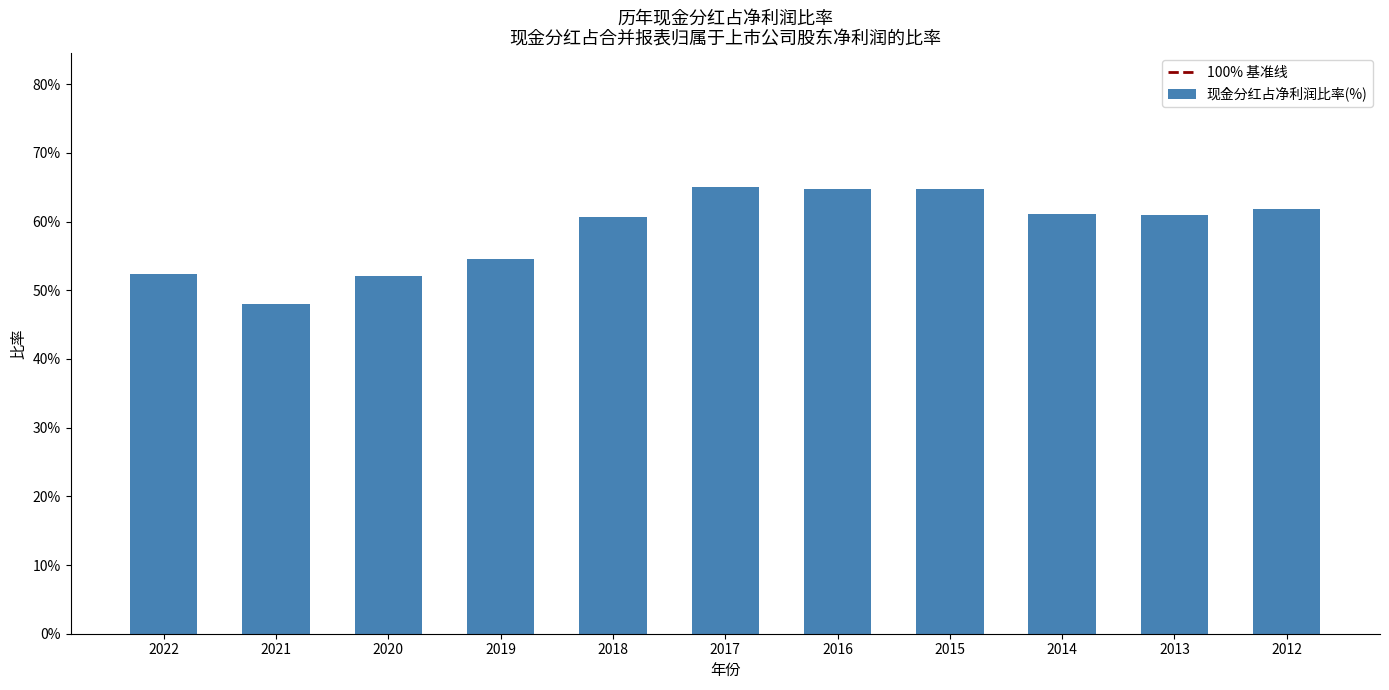

At which label is the value closest to 0?

2021